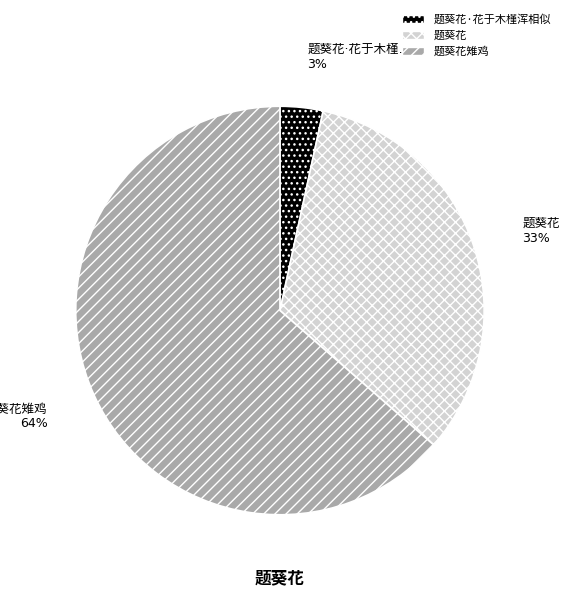

Does any single category account for the majority?

Yes